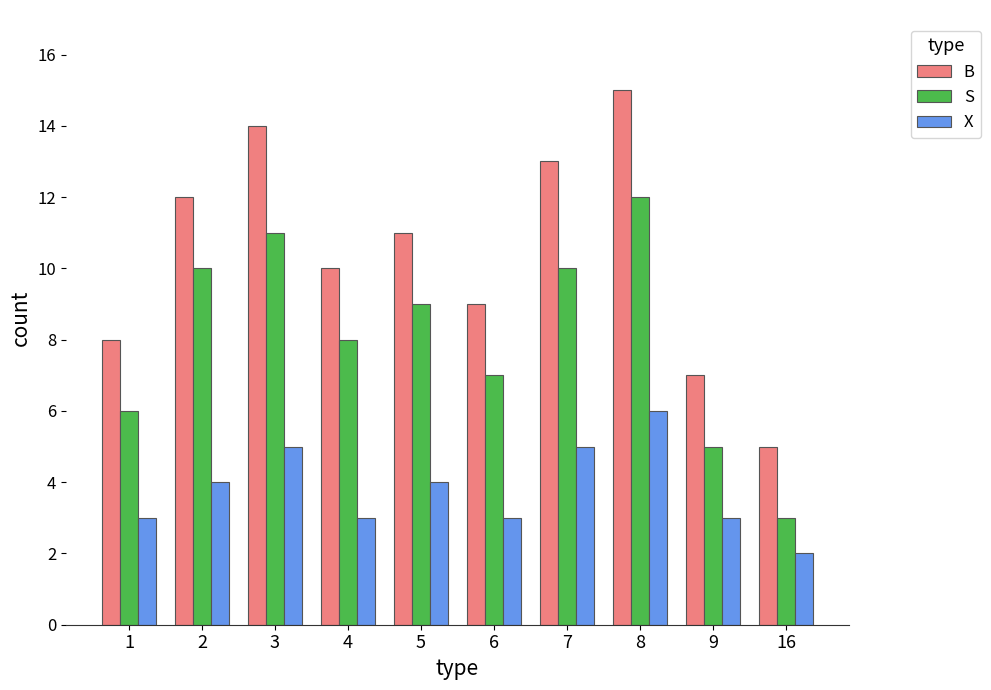

What is the value of the X bar at the 1st from the left?

3